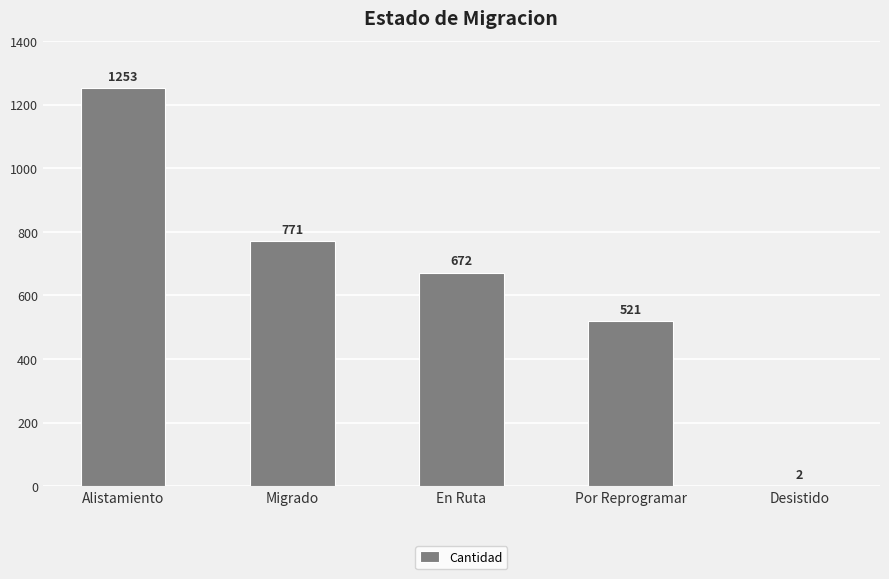

What is the sum of the values at Alistamiento and En Ruta?

1925